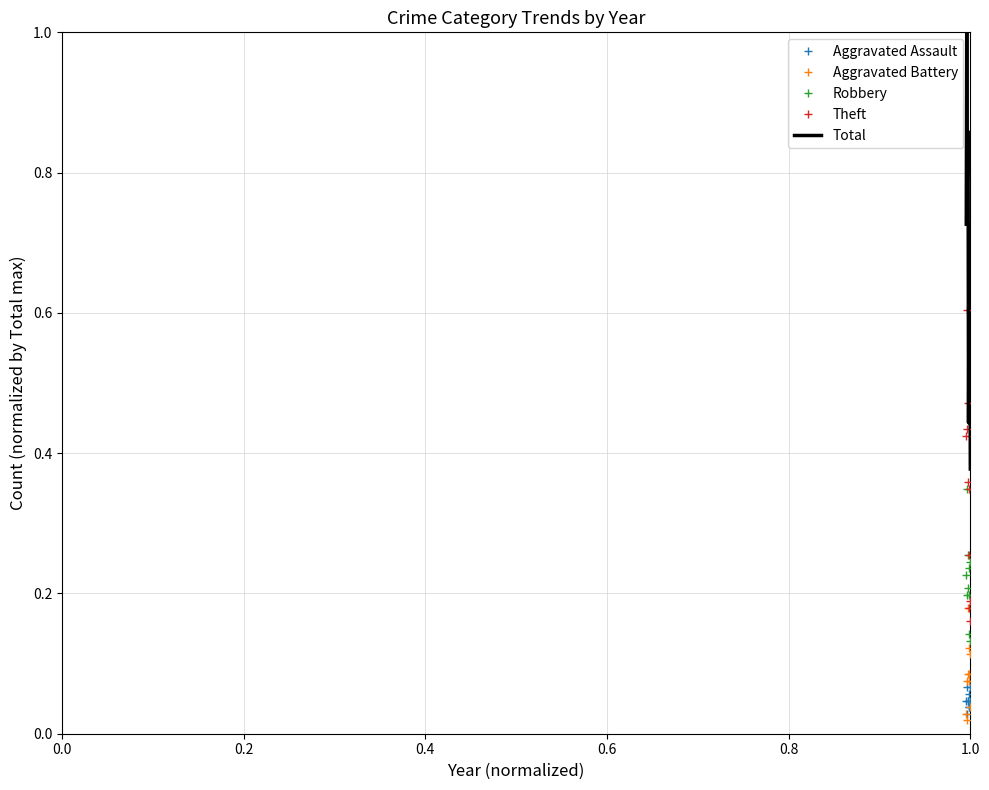

True or false: Theft and Aggravated Battery intersect in this chart.

False